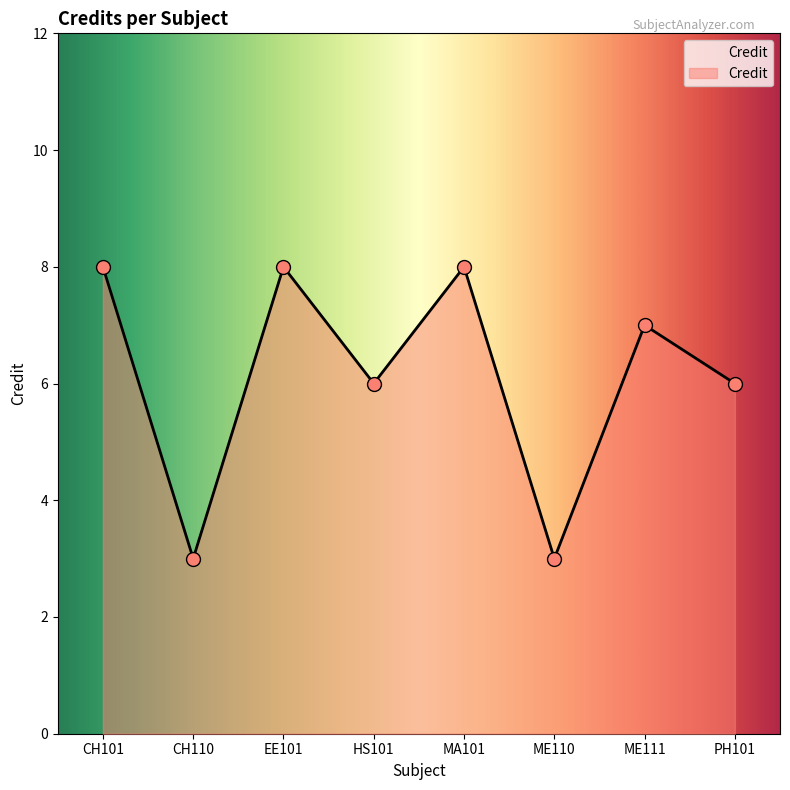

Which has a higher value, EE101 or PH101?

EE101